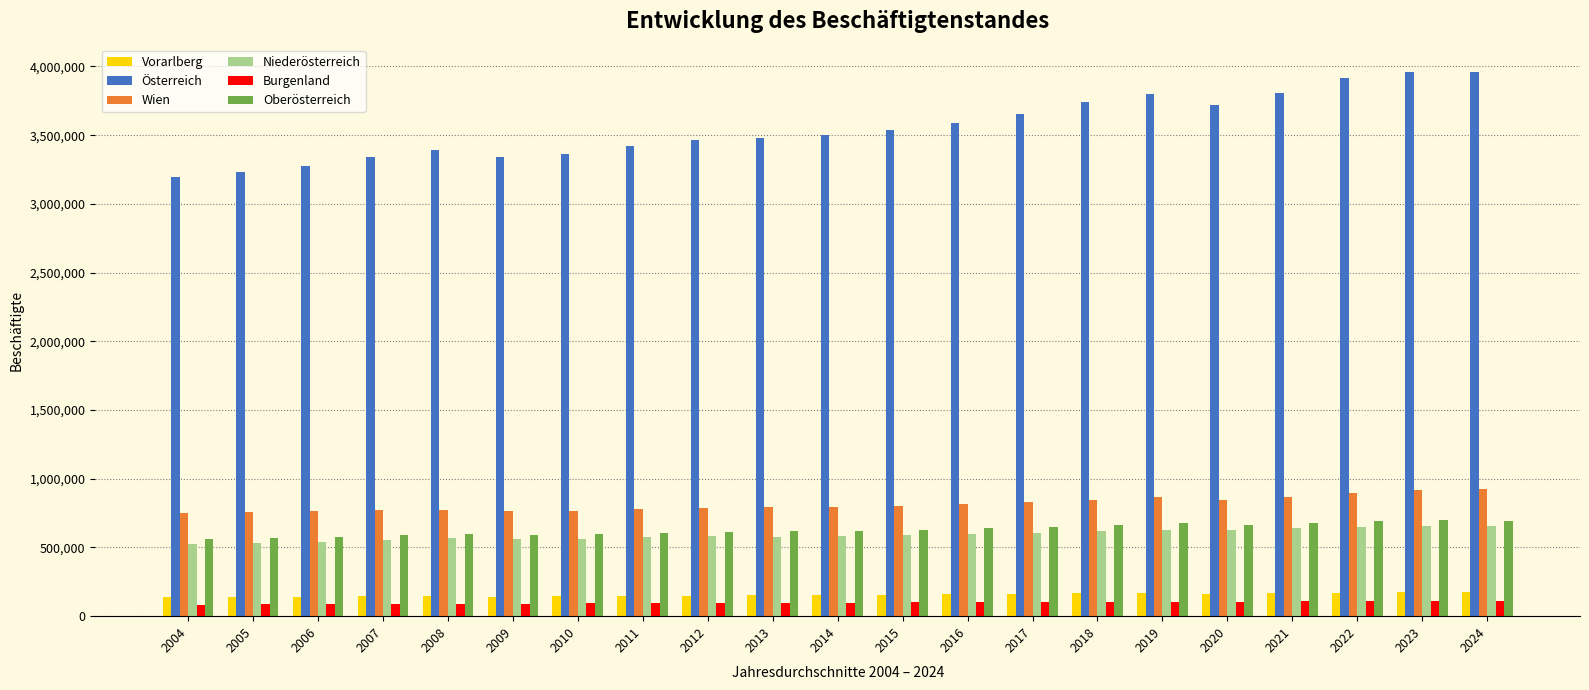

What is the minimum value shown in the chart?

84216